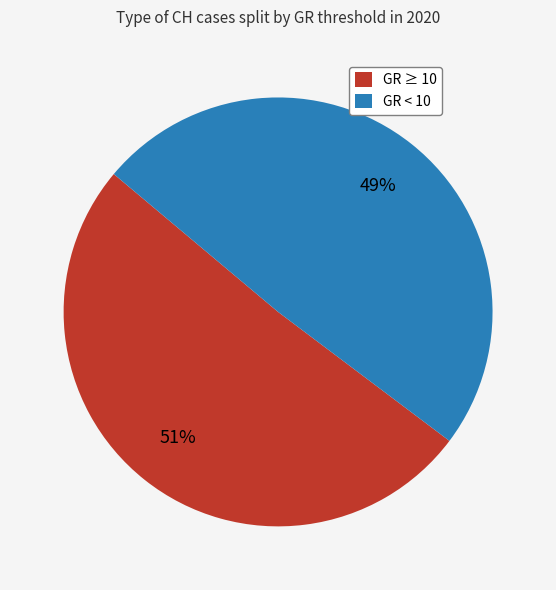

Approximately how many times larger is the value at GR ≥ 10 compared to GR < 10?

1.0